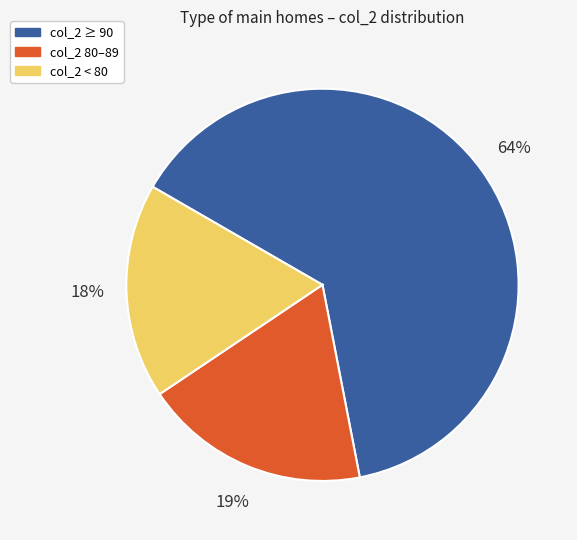

What is the smallest slice in the pie chart?

col_2 < 80